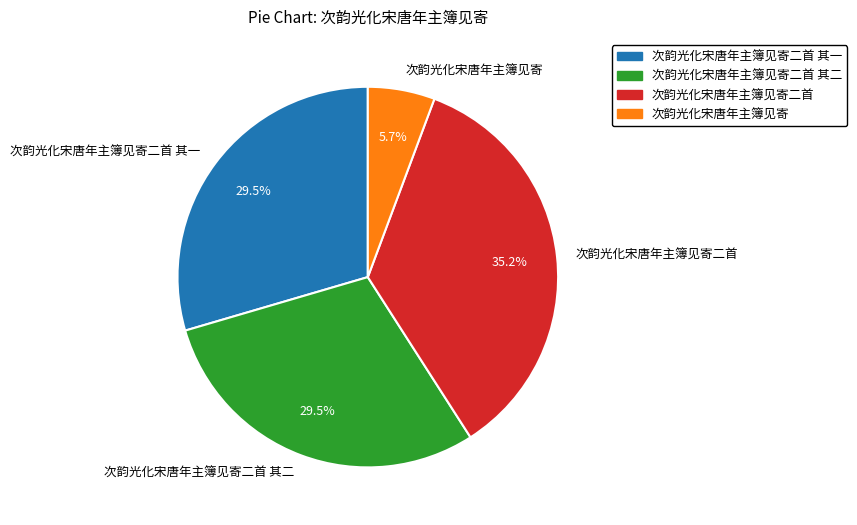

To the nearest percent, what is the difference between the largest and smallest slice percentages?

30%